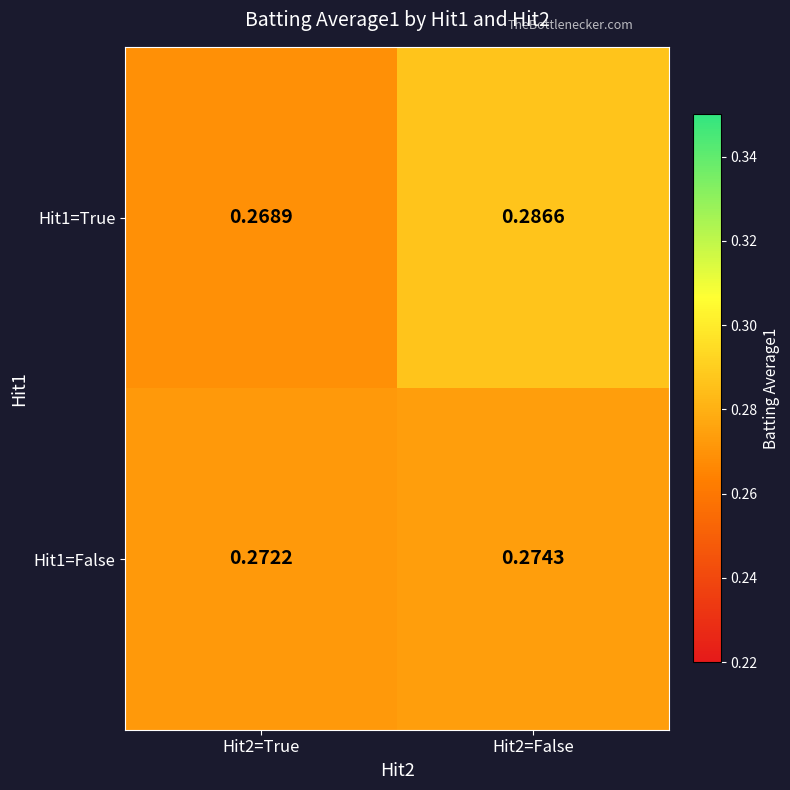

Is the value of Hit1=False at Hit2=False greater than the value of Hit1=True at Hit2=False?

No